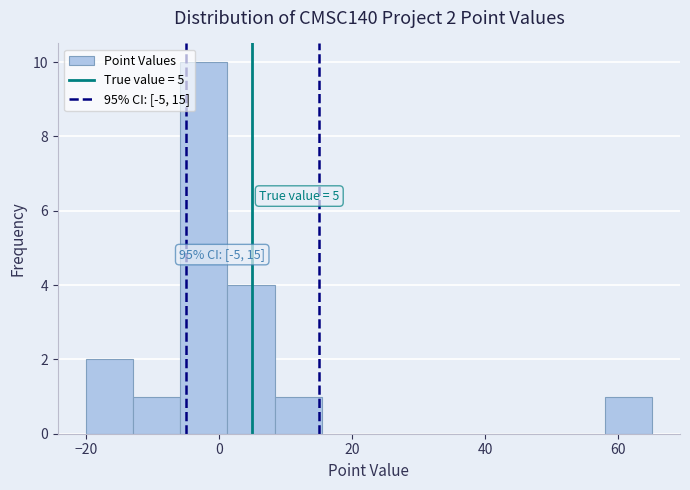

Around what value on the x-axis is the tallest bar? Give the approximate position of its centre, as read against the axis.

-2